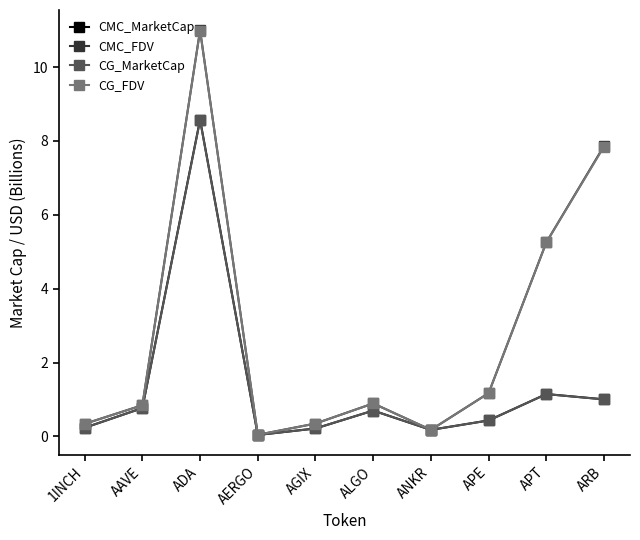

Does the chart have visible grid lines?

No